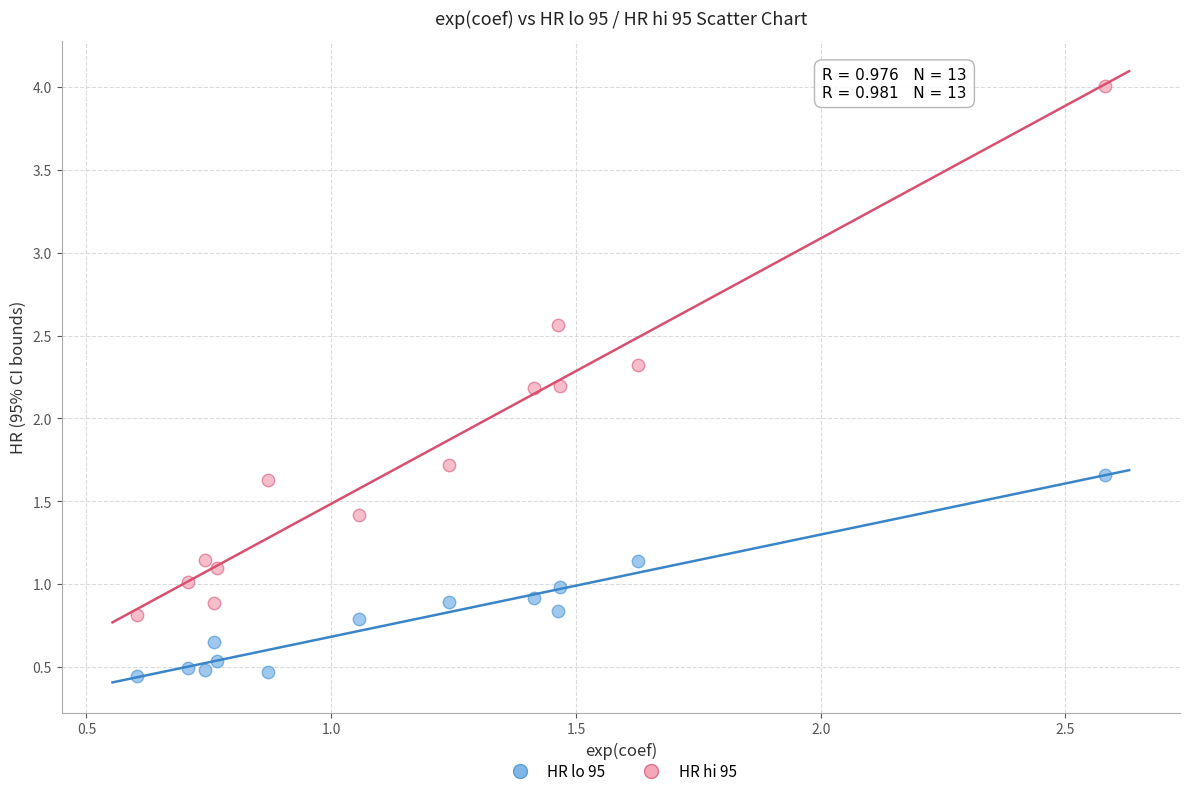

Which series contains the highest Y value?

HR hi 95